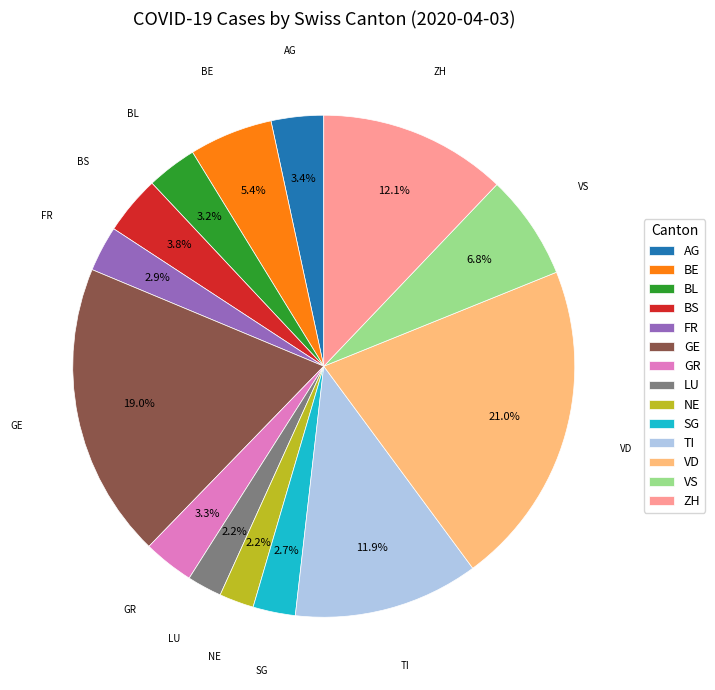

How many segments does this pie chart have?

14